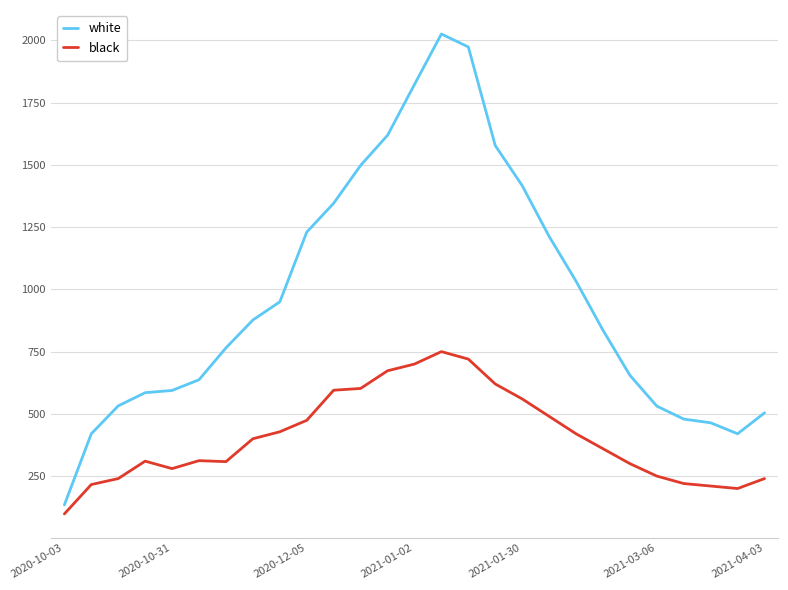

True or false: black has more than 0 points higher than both neighbors.

True